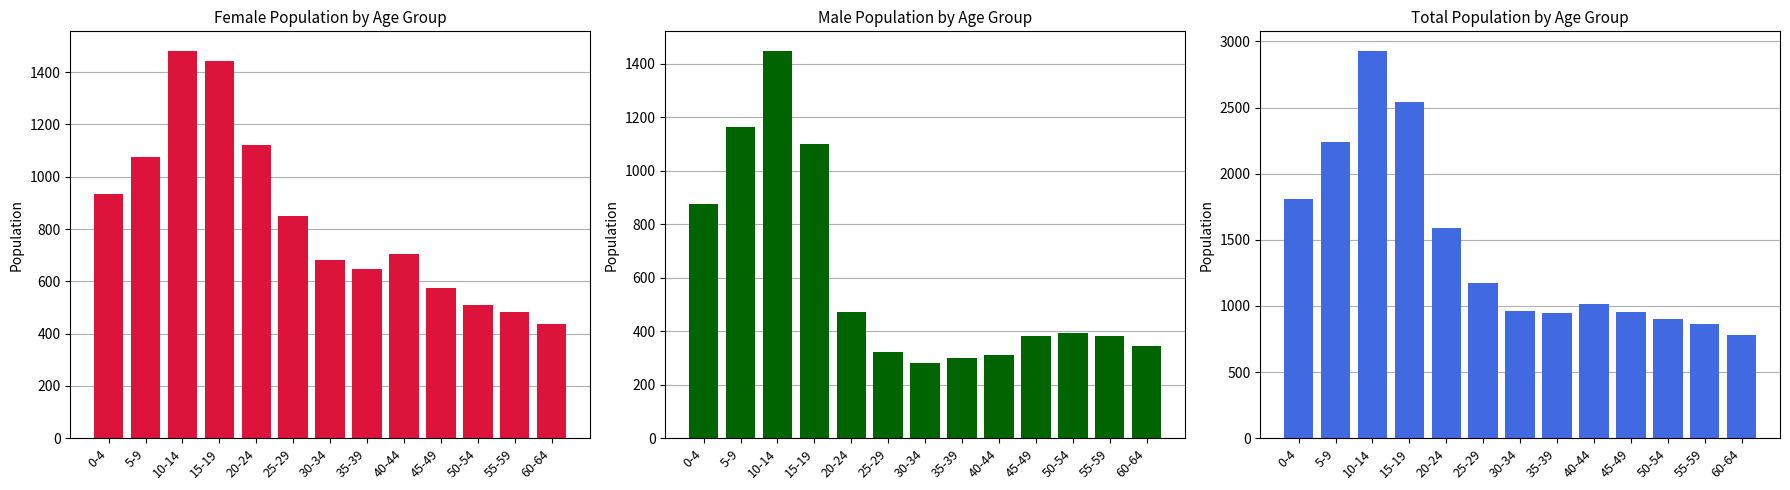

Between 25-29 and 0-4, which is larger?

0-4